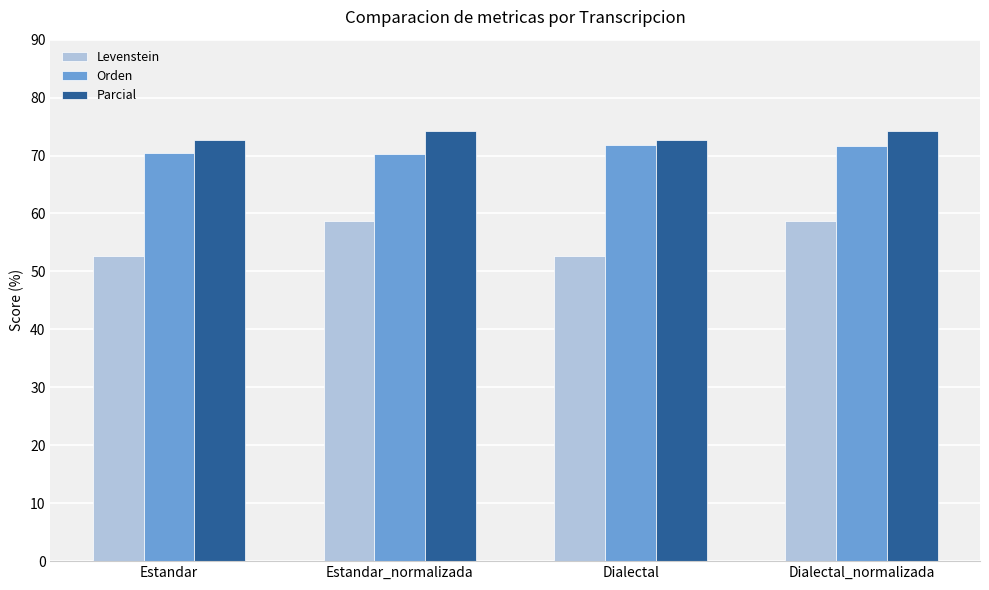

What is the value of the Parcial bar at the 4th from the left?

74.3